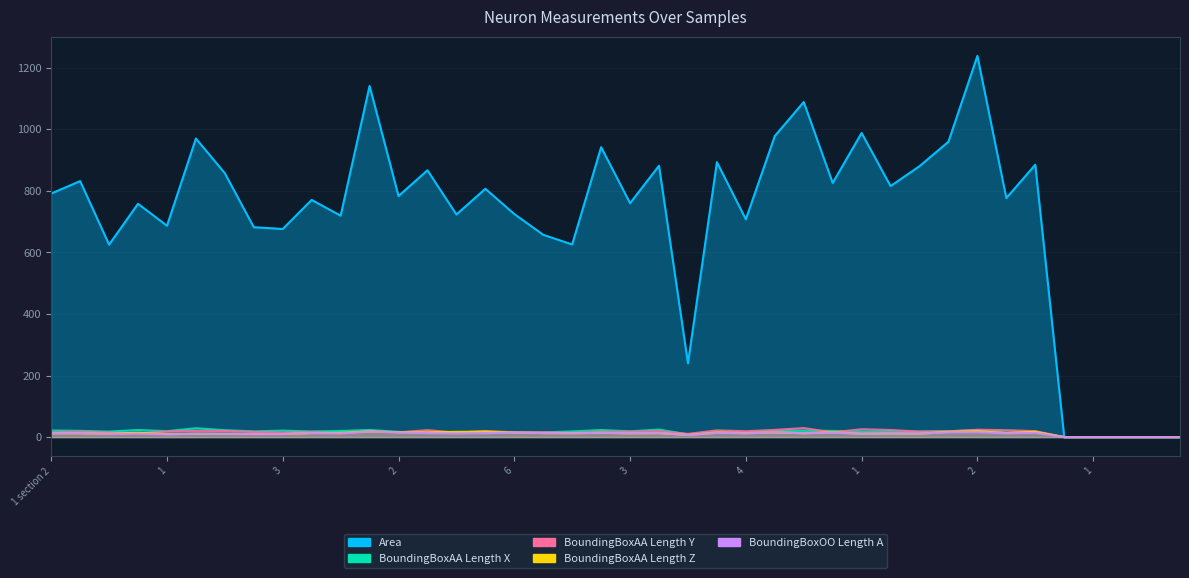

How many positive values does the BoundingBoxOO Length A series have?

35